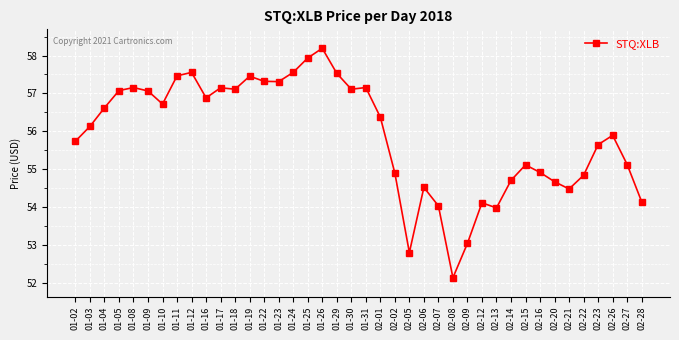

What is the maximum value shown in the chart?

58.2